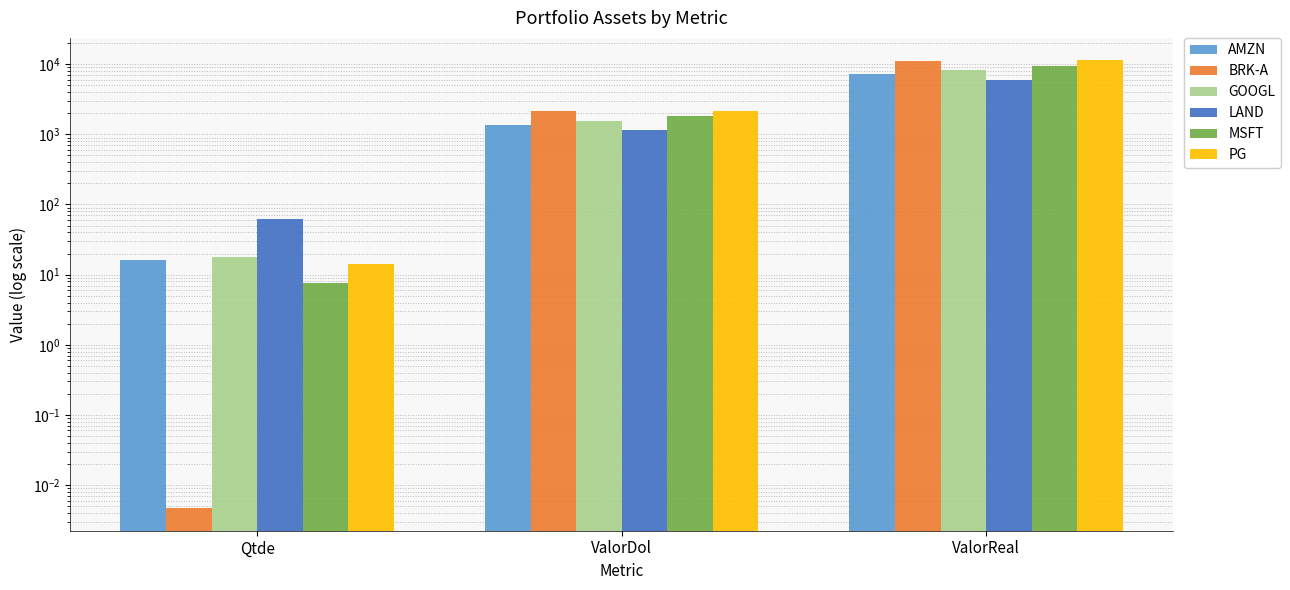

What is the value of the MSFT bar at the 2nd from the left?

1808.7